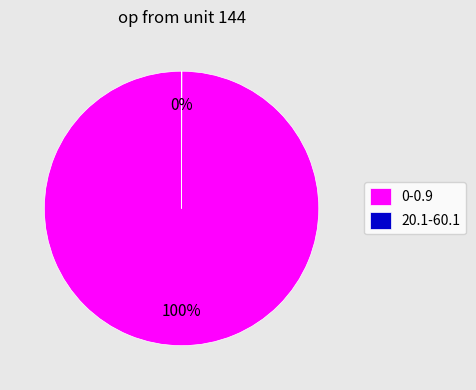

What percentage is the 0-0.9 slice, to the nearest percent?

100%